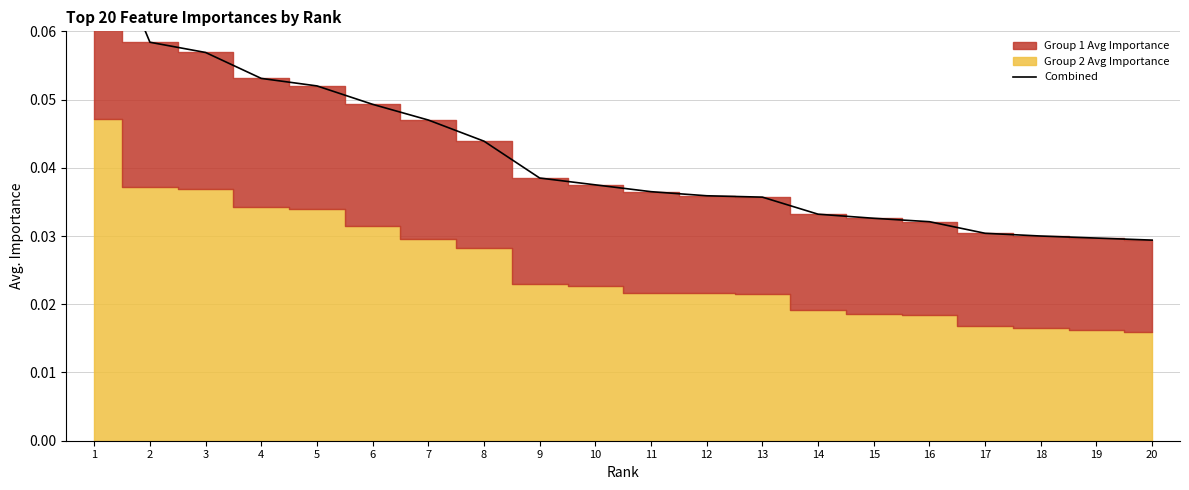

What is the maximum value shown in the chart?

0.1